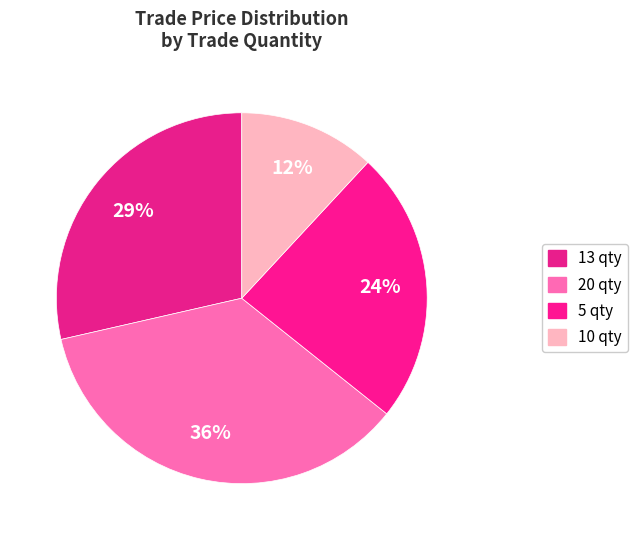

How many slices are in this pie chart?

4